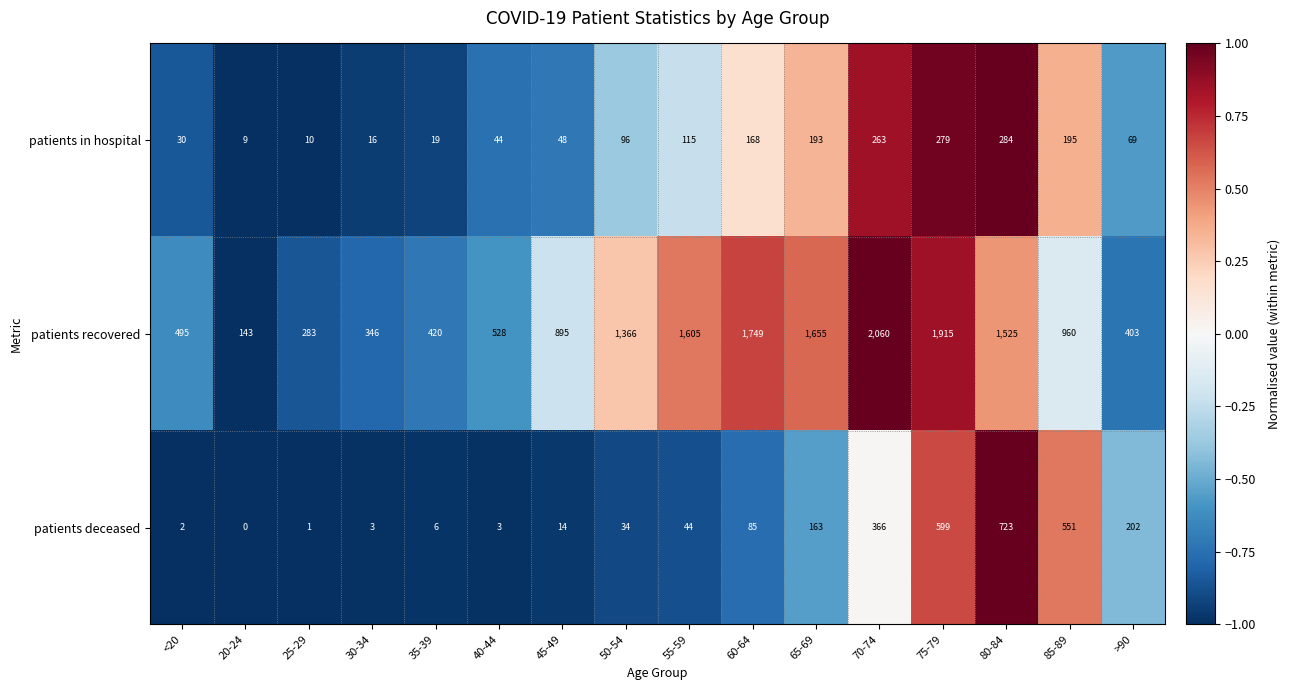

How many data points in patients recovered are less than 960?

8